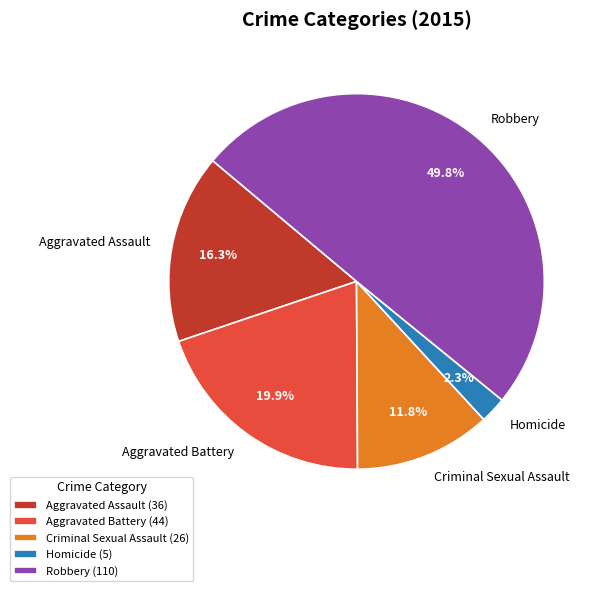

To the nearest percent, what portion does Aggravated Battery represent?

20%